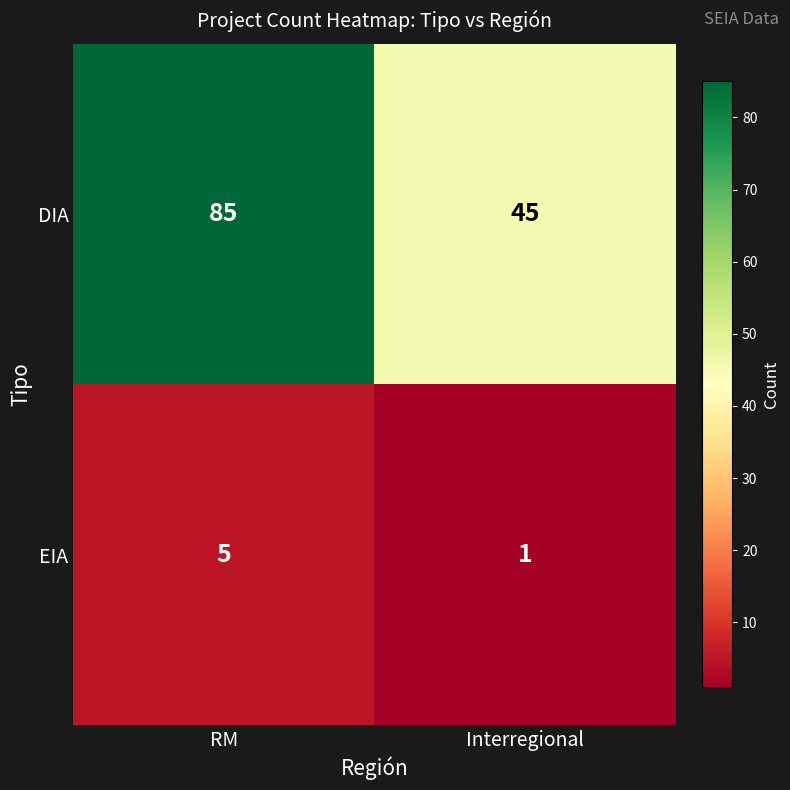

The DIA series shows 85 at RM. True or false?

True